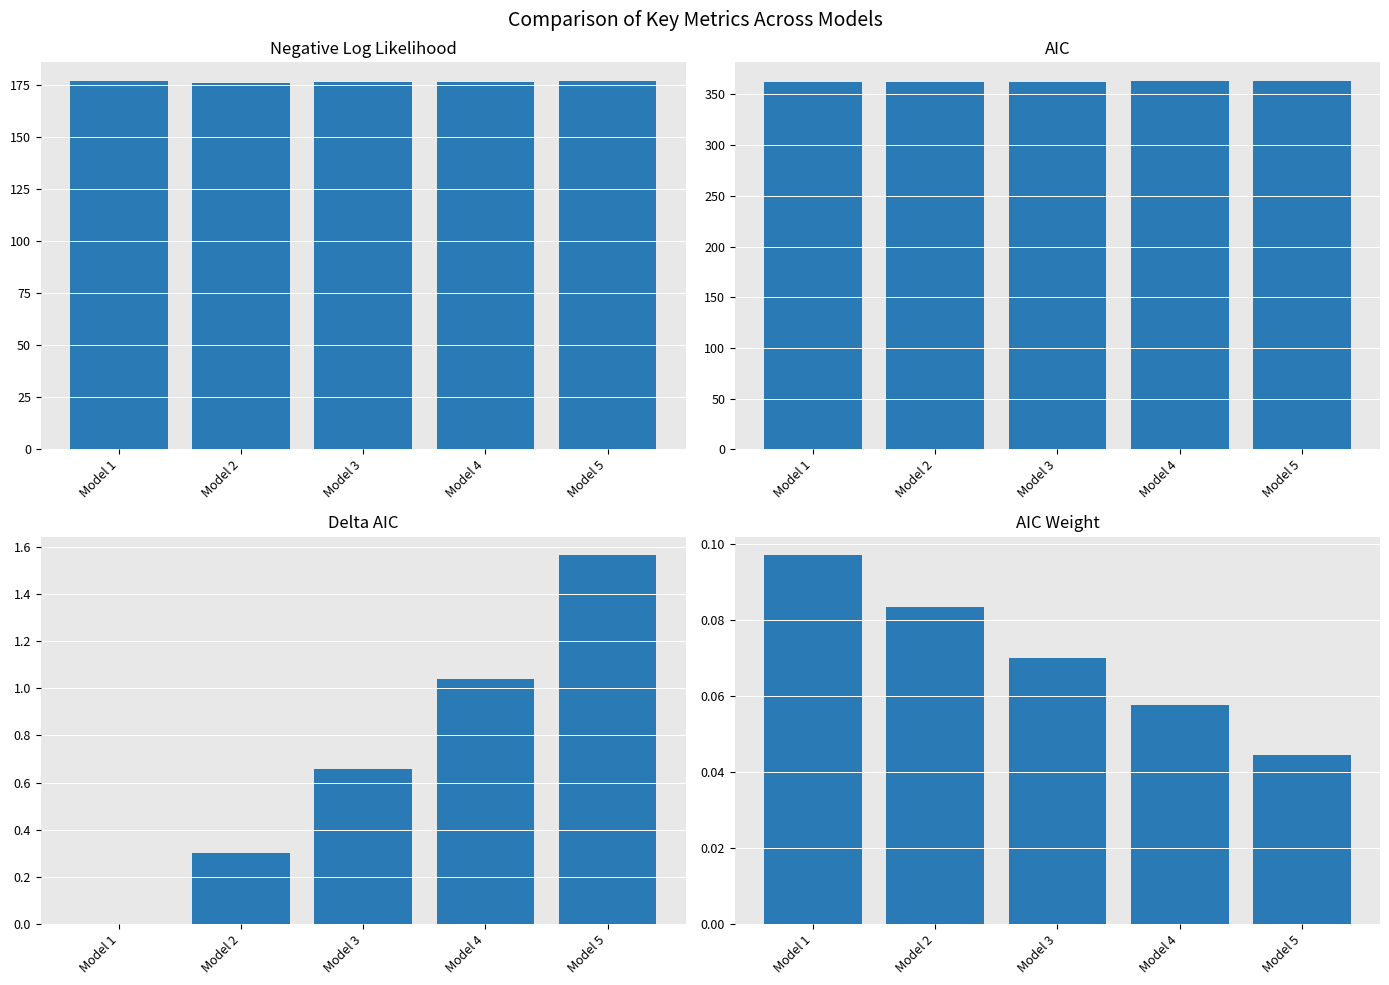

What is the spread (max minus min) of values at Model 1?

361.8